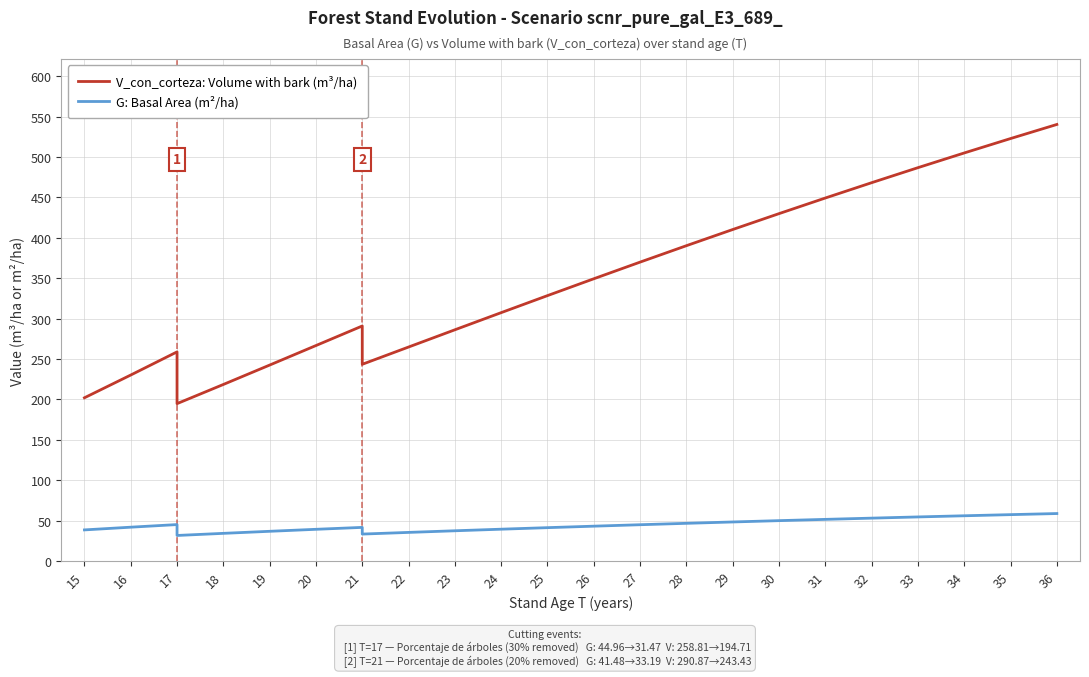

The V_con_corteza: Volume with bark (m³/ha) series shows 92.0 at 15. True or false?

False